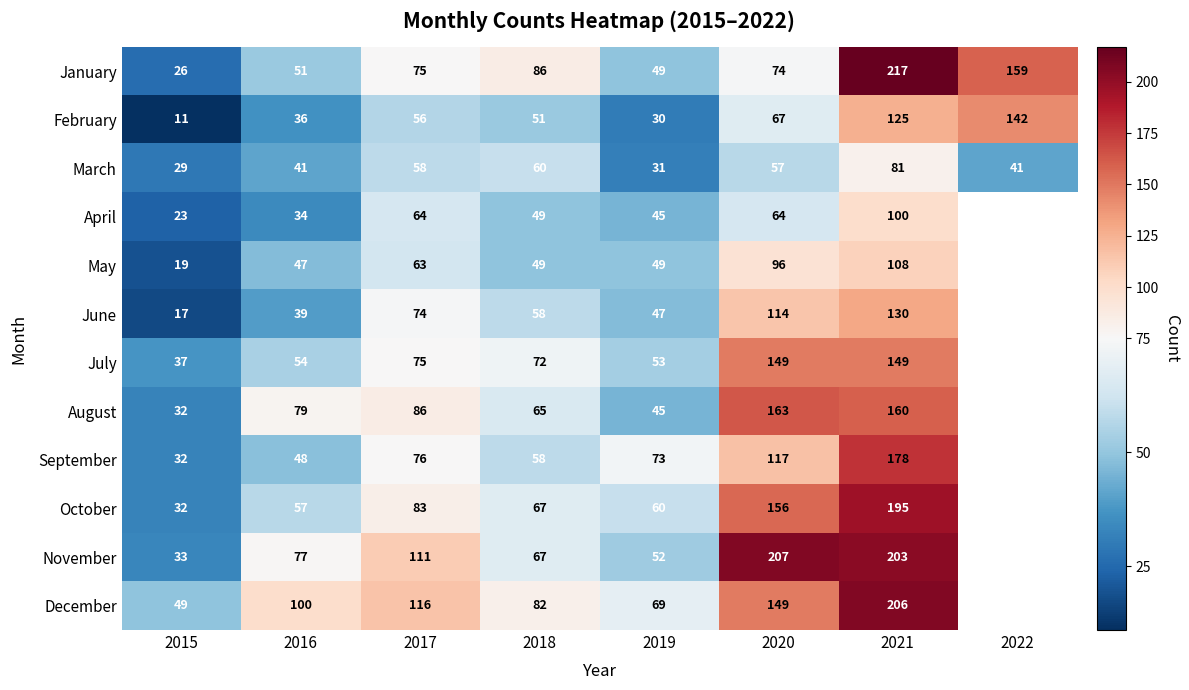

True or false: January has a value of 159 at 2022.

True